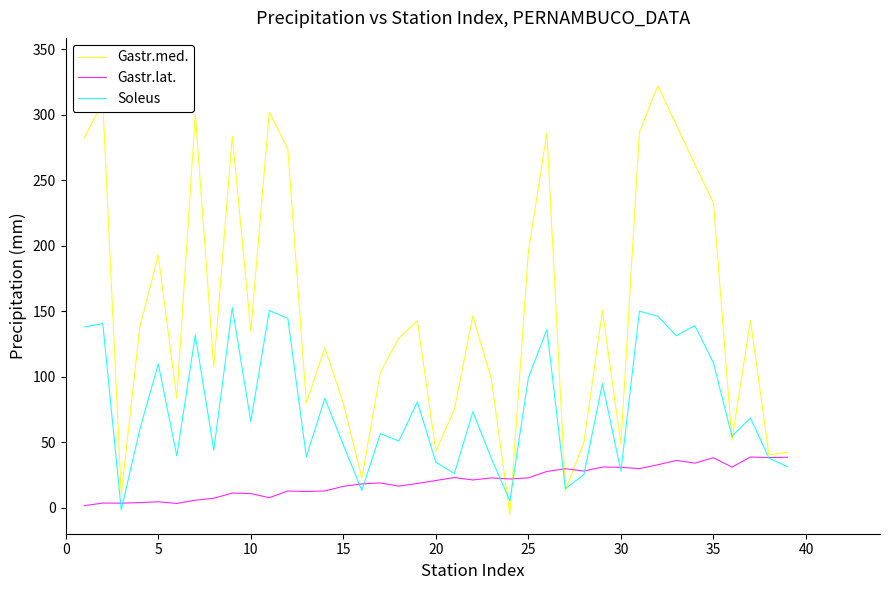

Which series has the largest total across all categories?

Gastr.med.